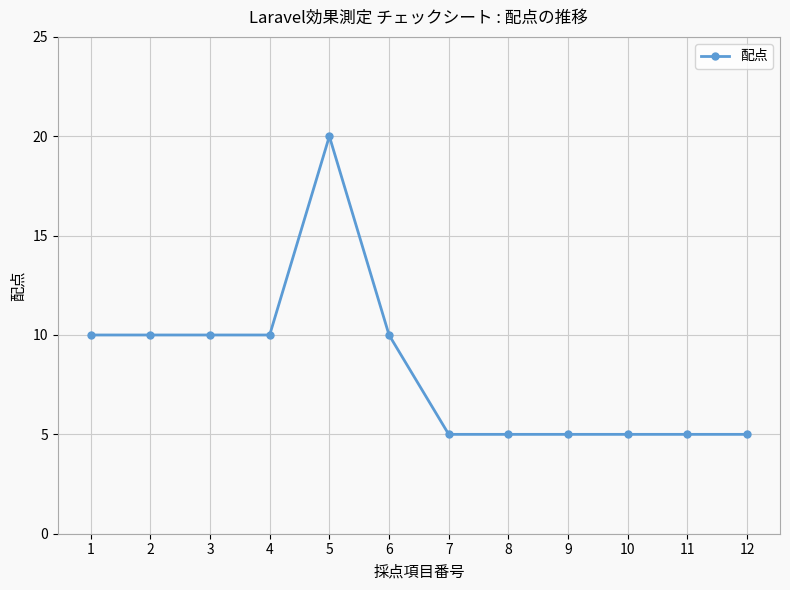

How many values are between 5 and 10?

11